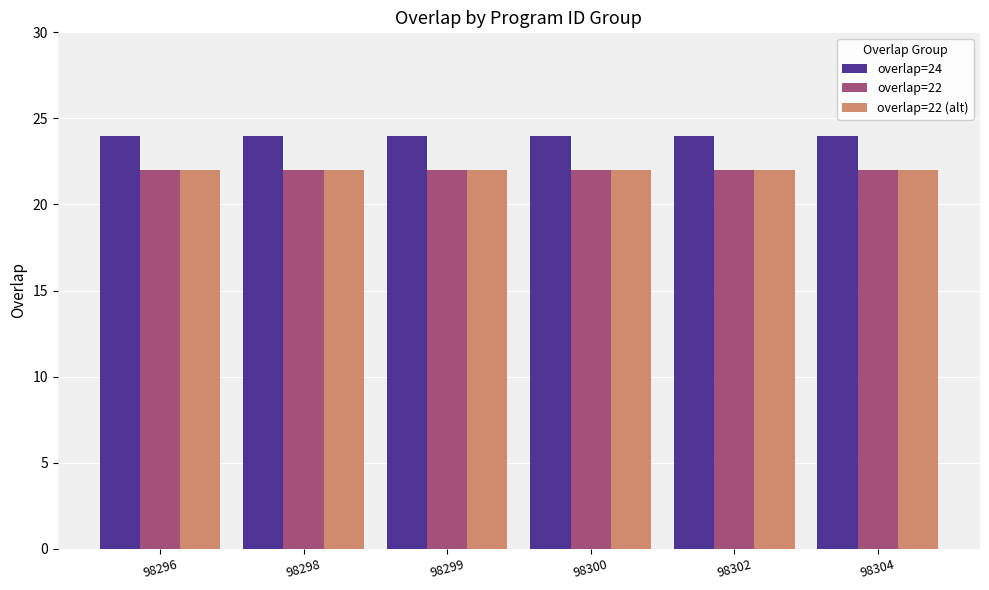

How many bars are there in each group?

3